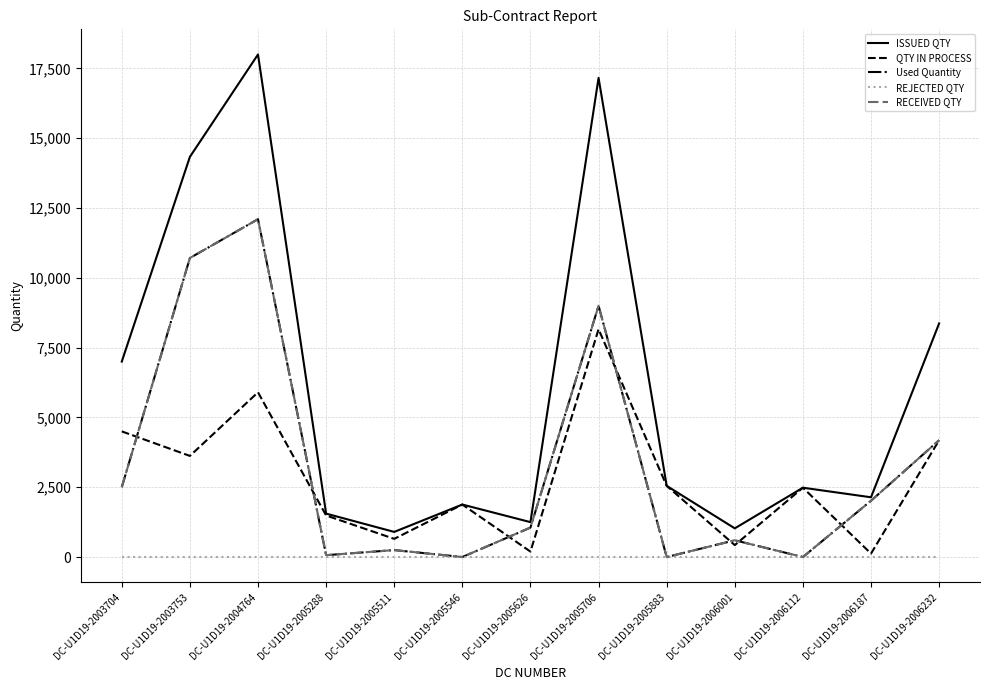

Is this an area chart (filled region under the line)?

No